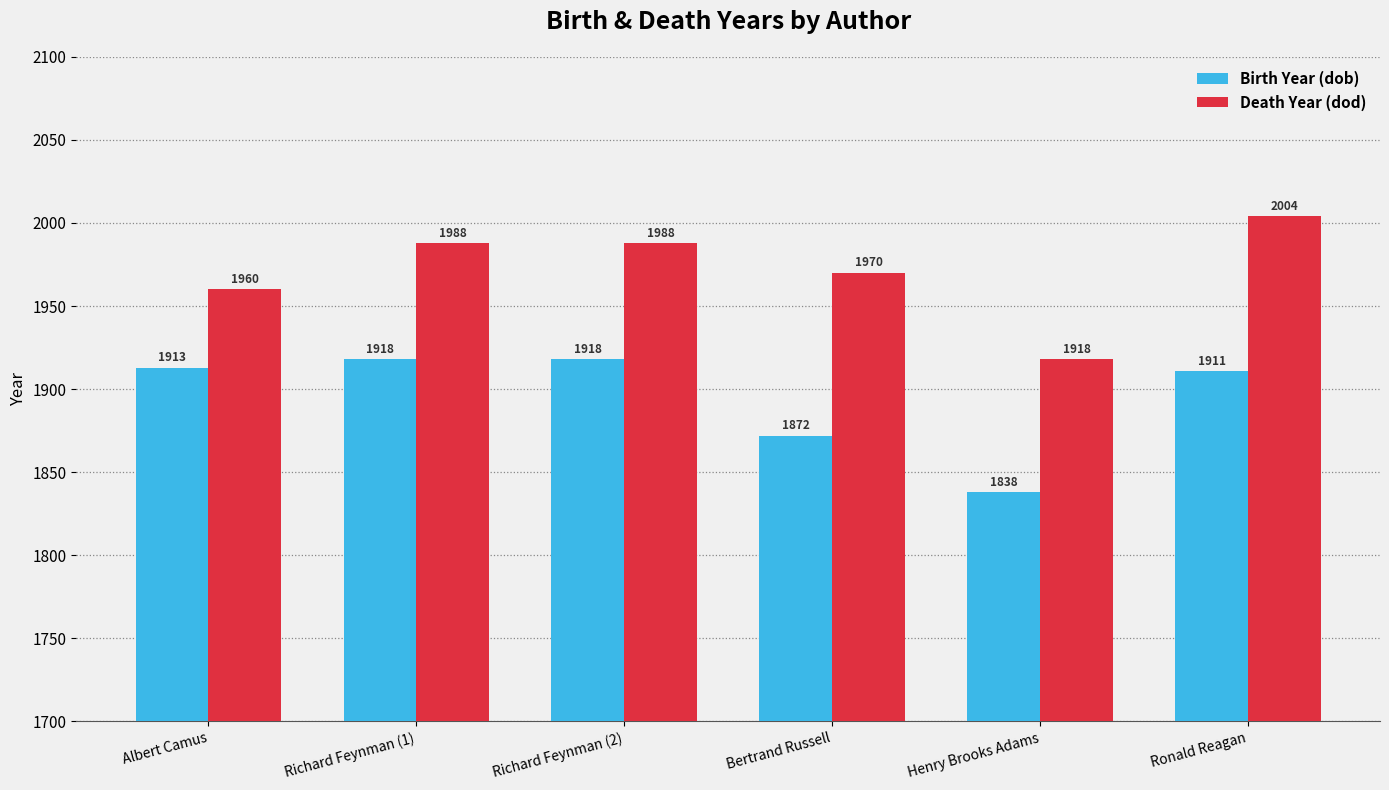

At Henry Brooks Adams, list the series in order from largest to smallest.

Death Year (dod), Birth Year (dob)